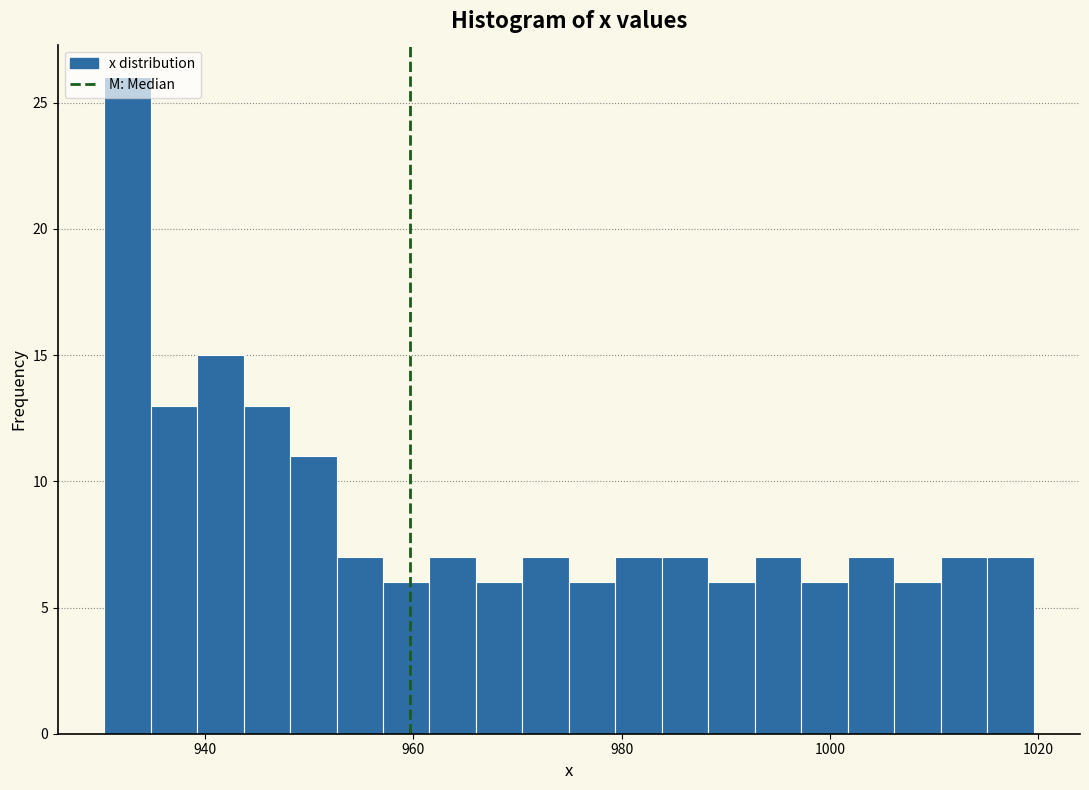

Around what value on the x-axis is the tallest bar? Give the approximate position of its centre, as read against the axis.

932